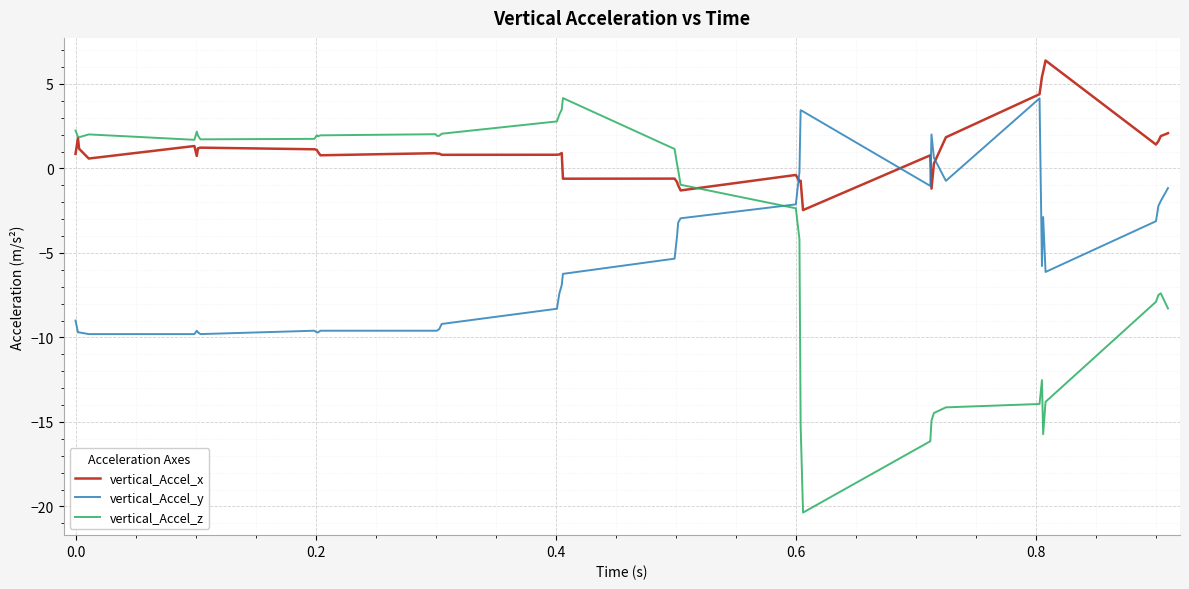

What is the maximum value for vertical_Accel_y?

4.1